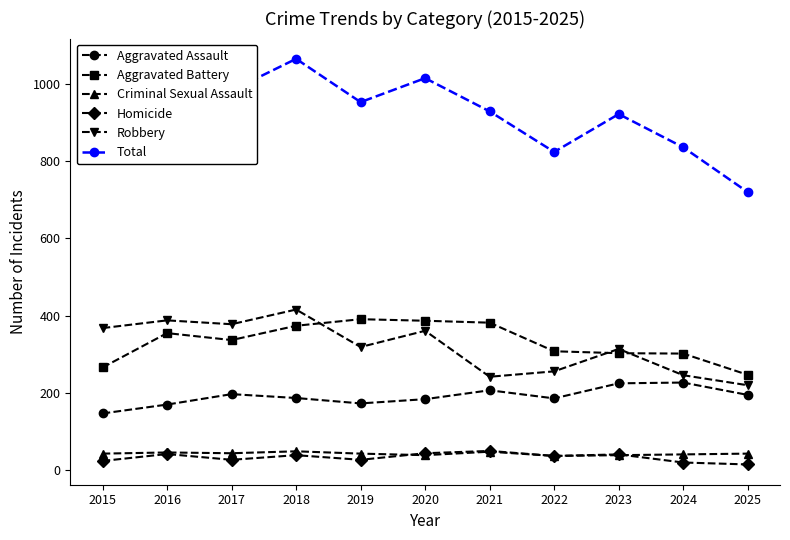

The value of Aggravated Assault at 2025 is 195. True or false?

True